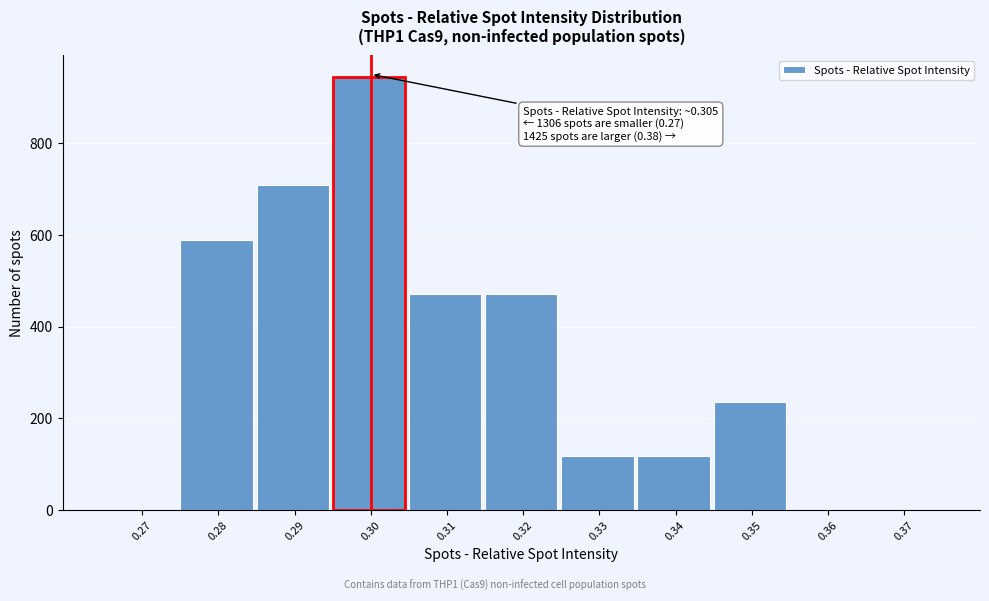

Reading left to right, extract all data points from this chart.

0.27=0	0.28=590	0.29=708	0.30=944	0.31=472	0.32=472	0.33=118	0.34=118	0.35=236	0.36=0	0.37=0